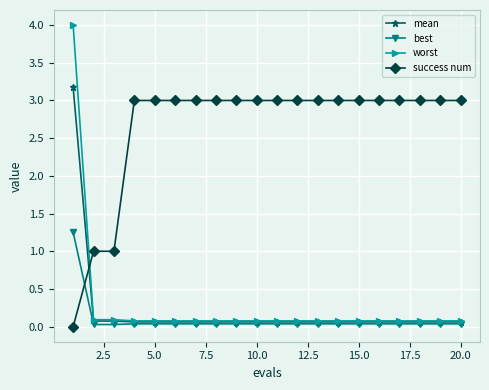

Which series has the largest range (max minus min)?

worst